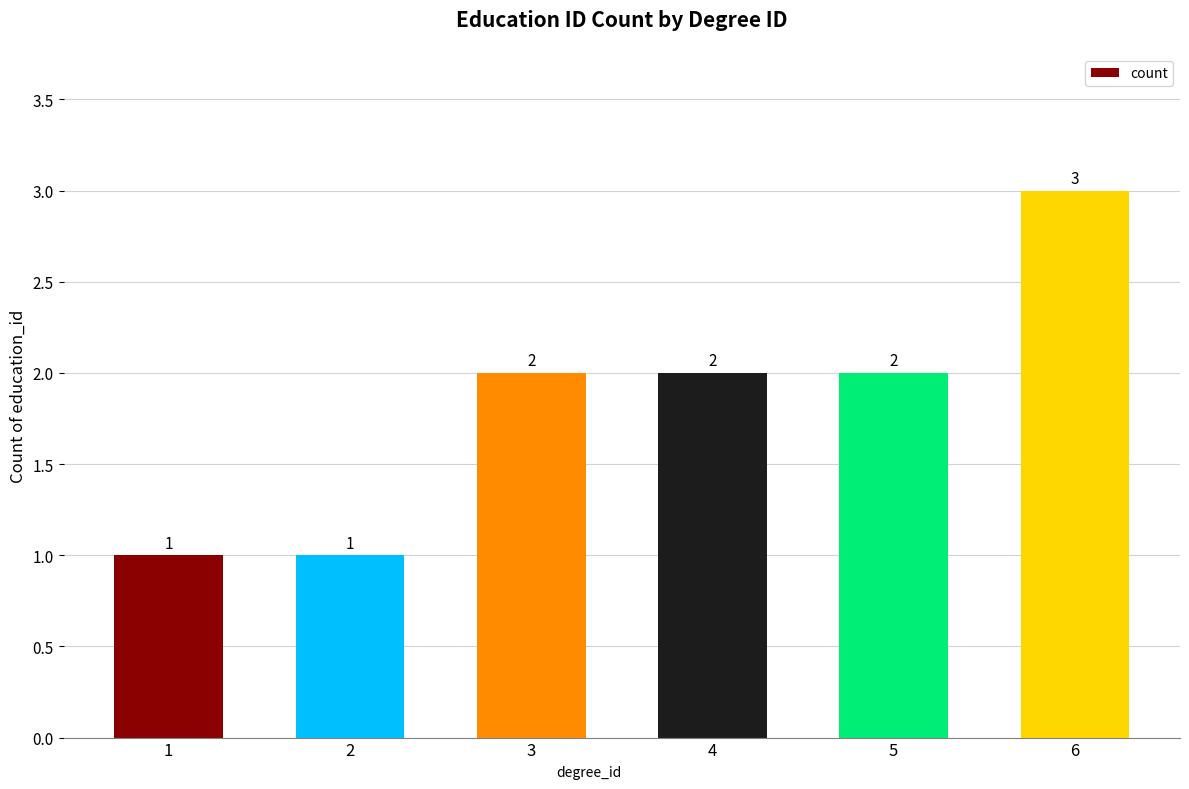

Which label corresponds to the largest value in the chart?

6